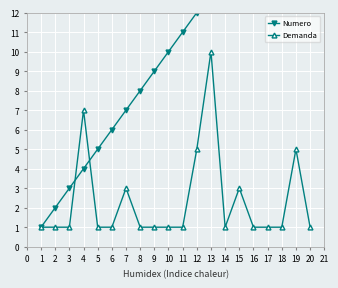

What is the value of the Demanda point at the 17th from the left?

1